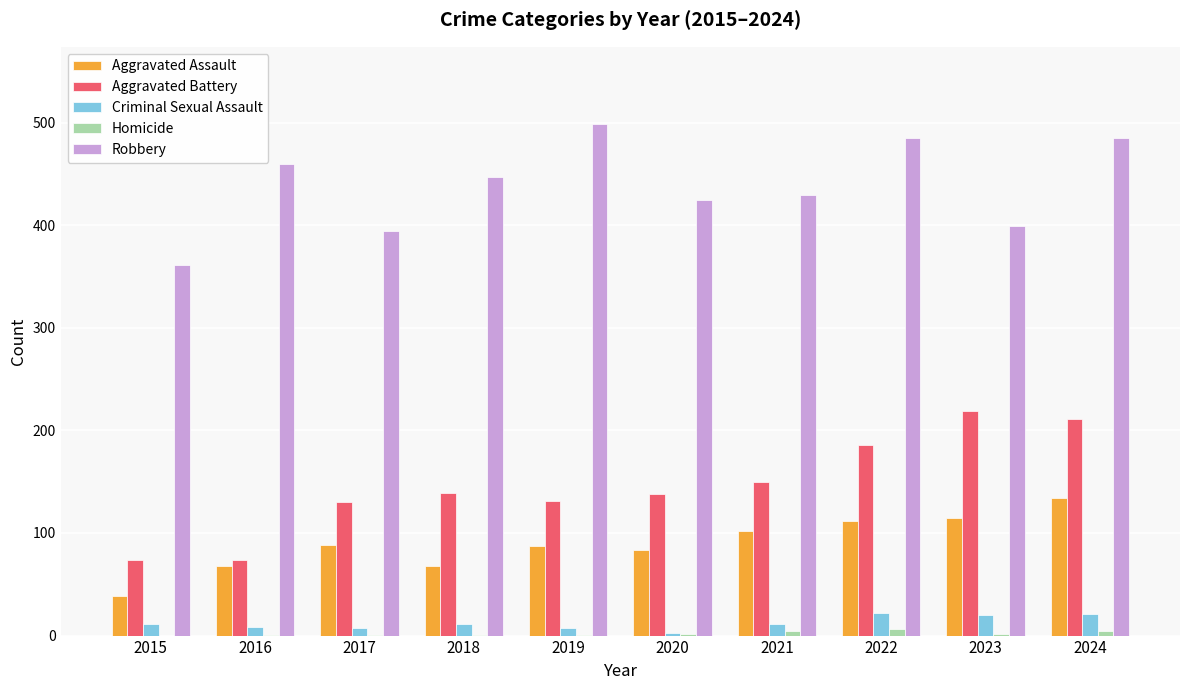

The Aggravated Battery series shows 74 at 2016. True or false?

True